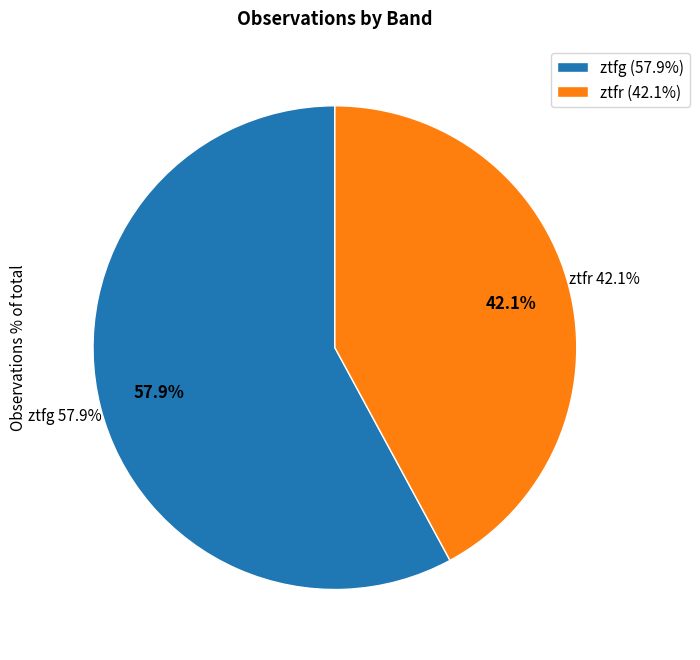

Which category accounts for the majority?

ztfg